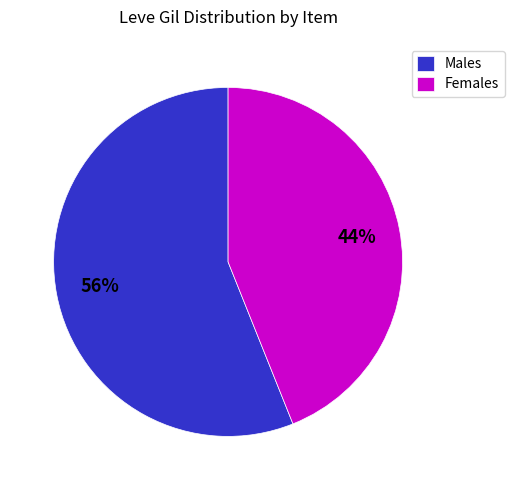

What is the smallest slice in the pie chart?

Females